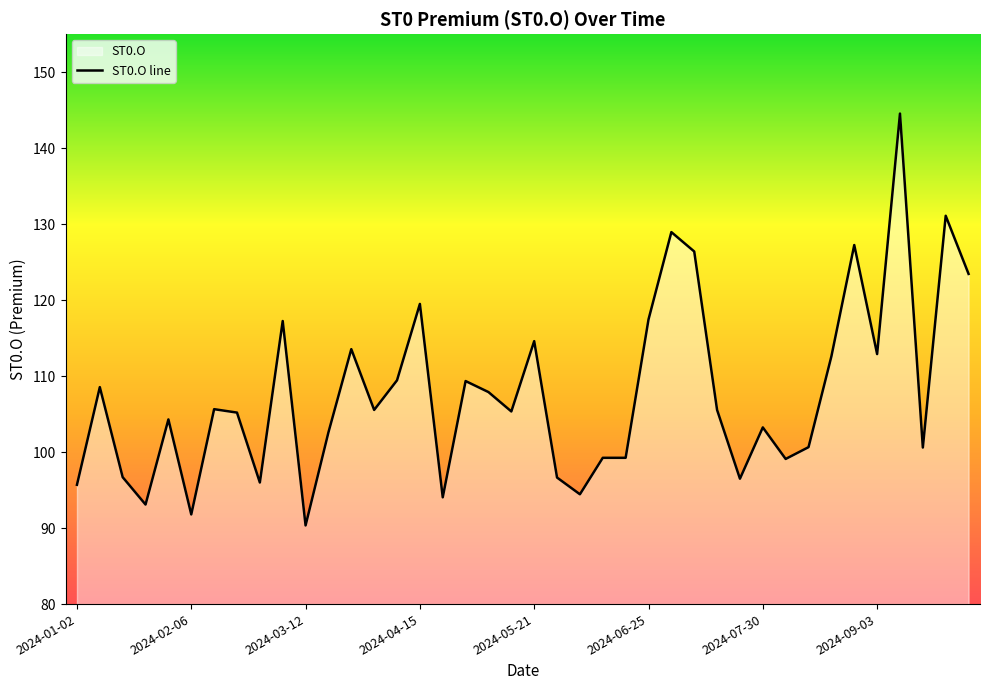

True or false: there are more than 1 points higher than both neighbors.

True